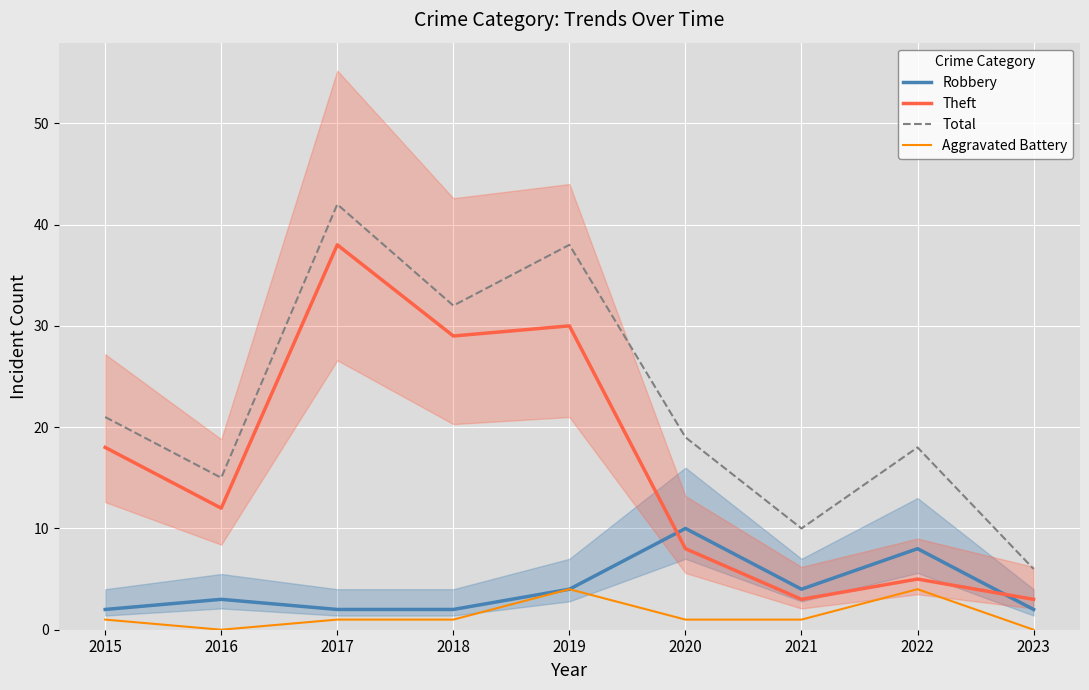

What is the average value of the Total series?

22